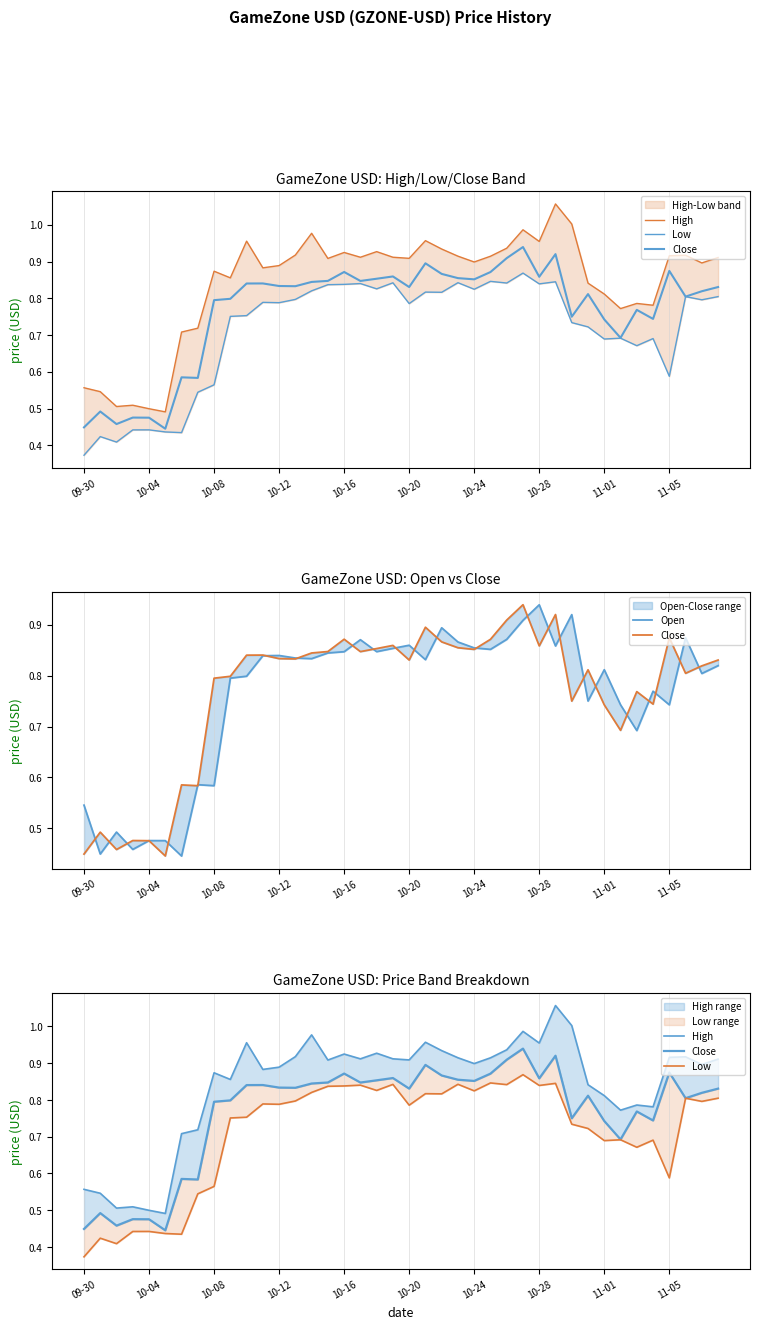

Reading left to right, what are all the values shown in this chart?

High: 0.6	0.5	0.5	0.5	0.5	0.5	0.7	0.7	0.9	0.9	1.0	0.9	0.9	0.9	1.0	0.9	0.9	0.9	0.9	0.9	0.9	1.0	0.9	0.9	0.9	0.9	0.9	1.0	1.0	1.1	1.0	0.8	0.8	0.8	0.8	0.8	0.9	0.9	0.9	0.9
Low: 0.4	0.4	0.4	0.4	0.4	0.4	0.4	0.5	0.6	0.8	0.8	0.8	0.8	0.8	0.8	0.8	0.8	0.8	0.8	0.8	0.8	0.8	0.8	0.8	0.8	0.8	0.8	0.9	0.8	0.8	0.7	0.7	0.7	0.7	0.7	0.7	0.6	0.8	0.8	0.8
Close: 0.4	0.5	0.5	0.5	0.5	0.4	0.6	0.6	0.8	0.8	0.8	0.8	0.8	0.8	0.8	0.8	0.9	0.8	0.9	0.9	0.8	0.9	0.9	0.9	0.9	0.9	0.9	0.9	0.9	0.9	0.8	0.8	0.7	0.7	0.8	0.7	0.9	0.8	0.8	0.8
Open: 0.5	0.4	0.5	0.5	0.5	0.5	0.4	0.6	0.6	0.8	0.8	0.8	0.8	0.8	0.8	0.8	0.8	0.9	0.8	0.9	0.9	0.8	0.9	0.9	0.9	0.9	0.9	0.9	0.9	0.9	0.9	0.8	0.8	0.7	0.7	0.8	0.7	0.9	0.8	0.8